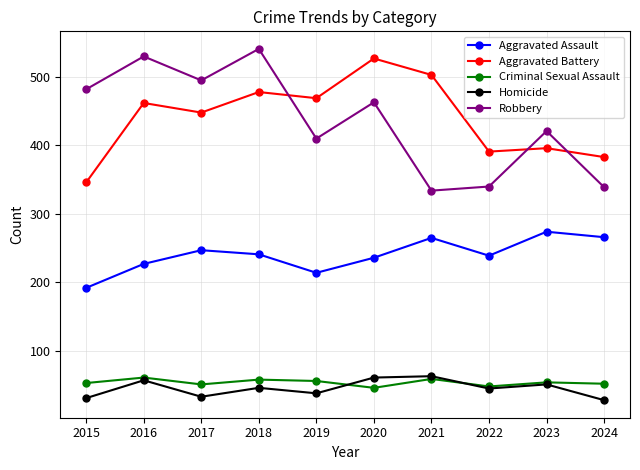

What is the sum of all Aggravated Battery values?

4403